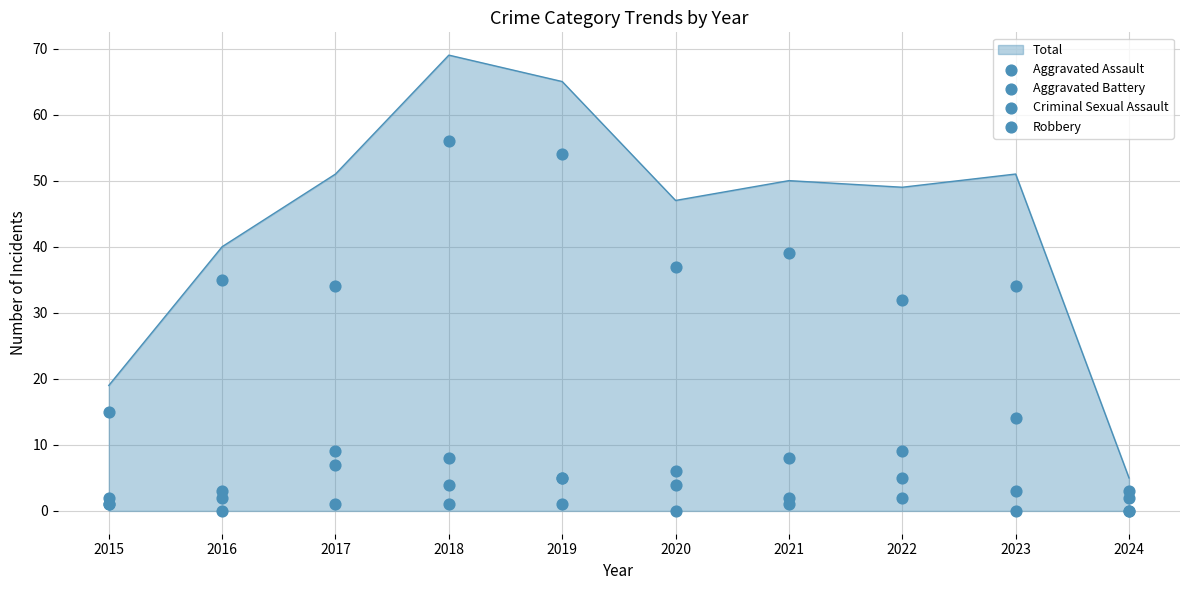

Which category has the lowest value in the Total series?

2024